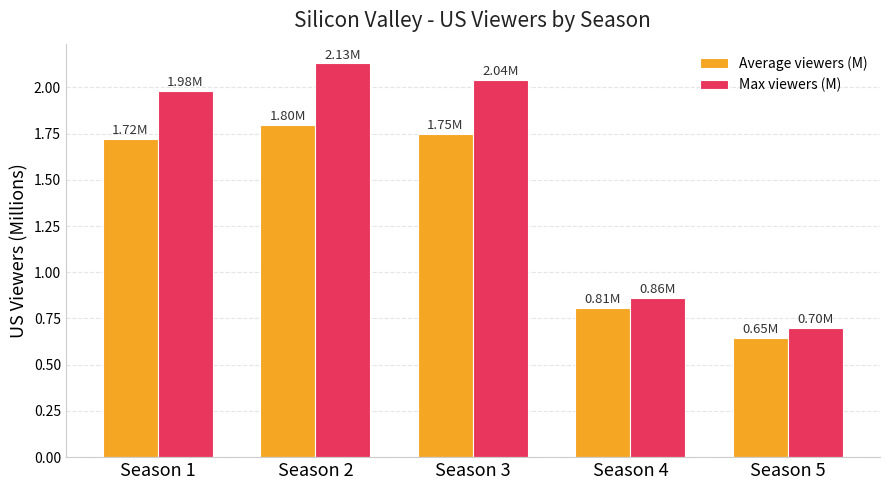

What is the total value across all series at Season 5?

1.3